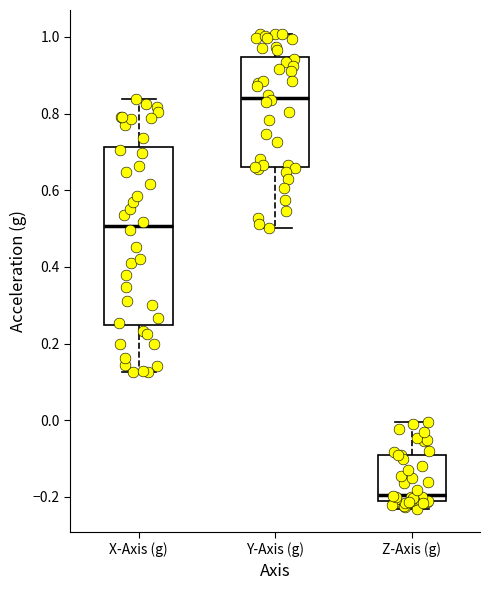

Reading left to right, read every box against the y-axis: the position of its median line, the range the box covers, and the ends of its whiskers. The values are not printed on the chart, so give them approximately, as read against the axis.

X-Axis (g): median 0.50, box 0.24 to 0.72, whiskers 0.12 to 0.84
Y-Axis (g): median 0.84, box 0.66 to 0.94, whiskers 0.50 to 1.00
Z-Axis (g): median -0.20, box -0.22 to -0.10, whiskers -0.24 to 0.00